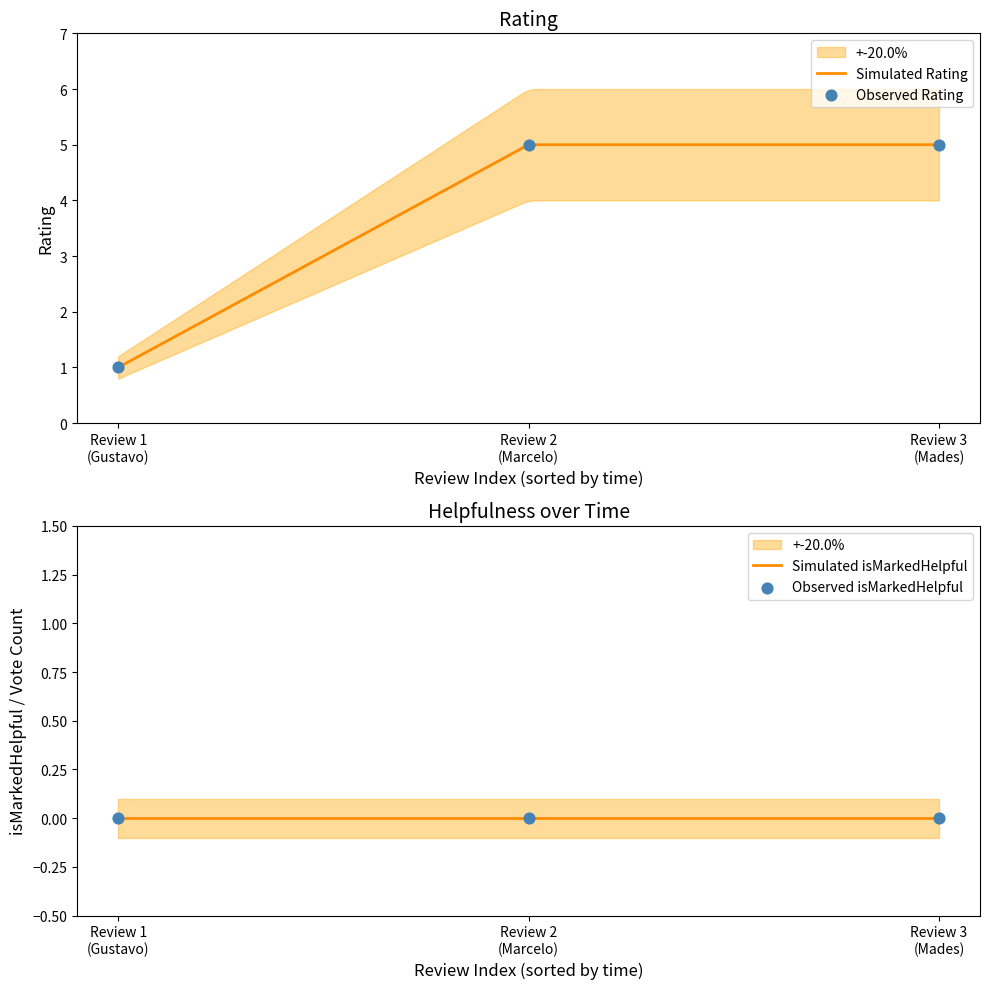

Which series has the widest spread of Y values?

rating